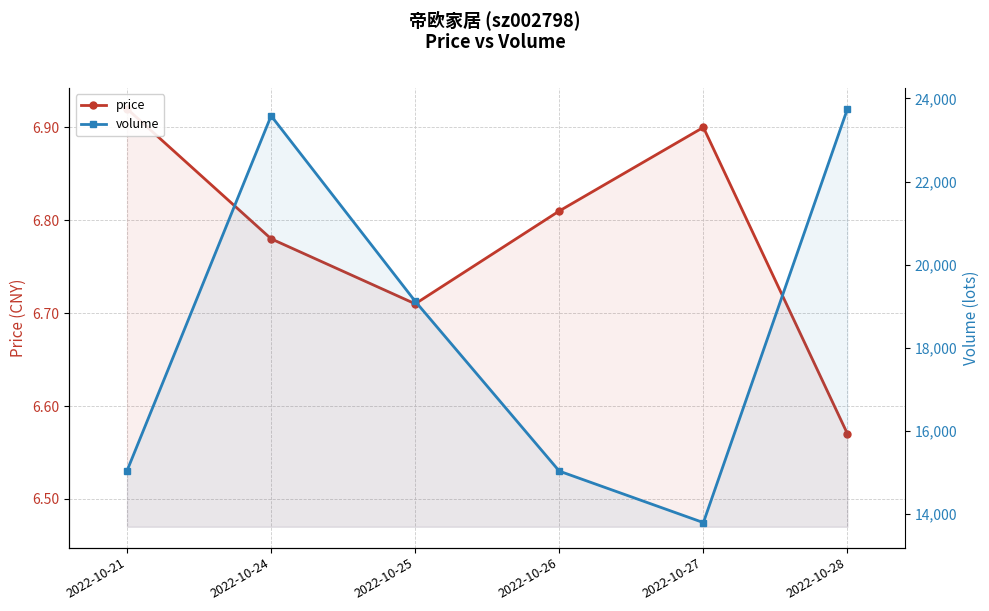

Reading left to right, extract all data points from this chart.

price: 6.9	6.8	6.7	6.8	6.9	6.6
volume: 15039.0	23582.0	19117.0	15029.0	13790.0	23751.0